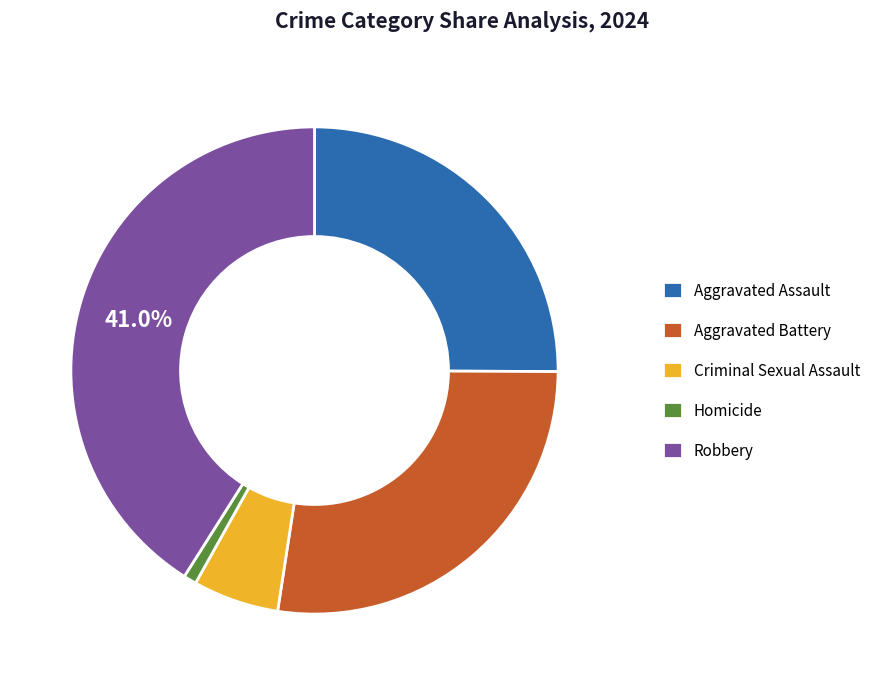

Which category has the smallest portion of the pie?

Homicide